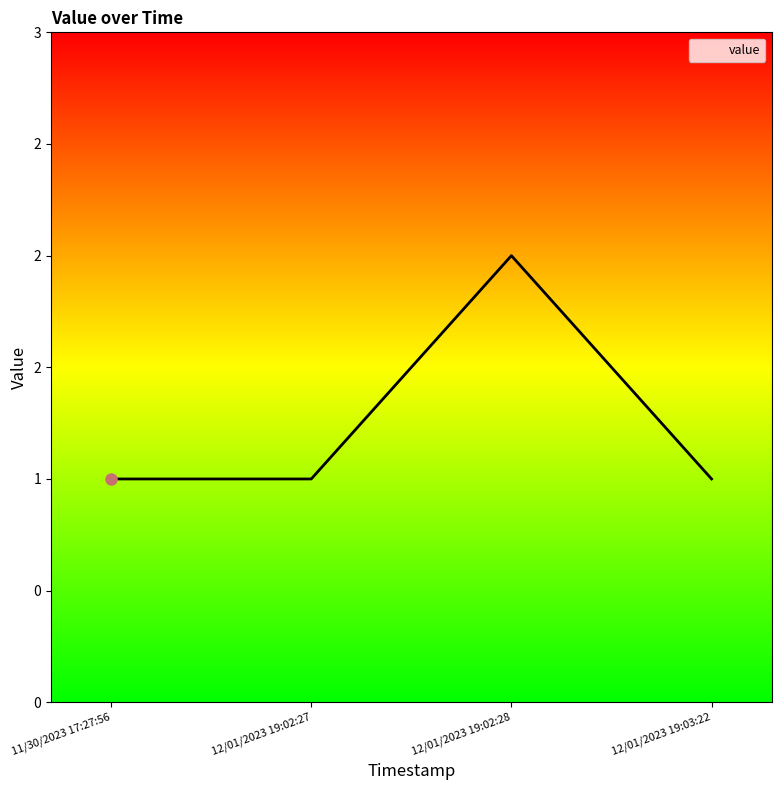

Reading left to right, transcribe all the data shown in this chart.

11/30/2023 17:27:56=1	12/01/2023 19:02:27=1	12/01/2023 19:02:28=2	12/01/2023 19:03:22=1